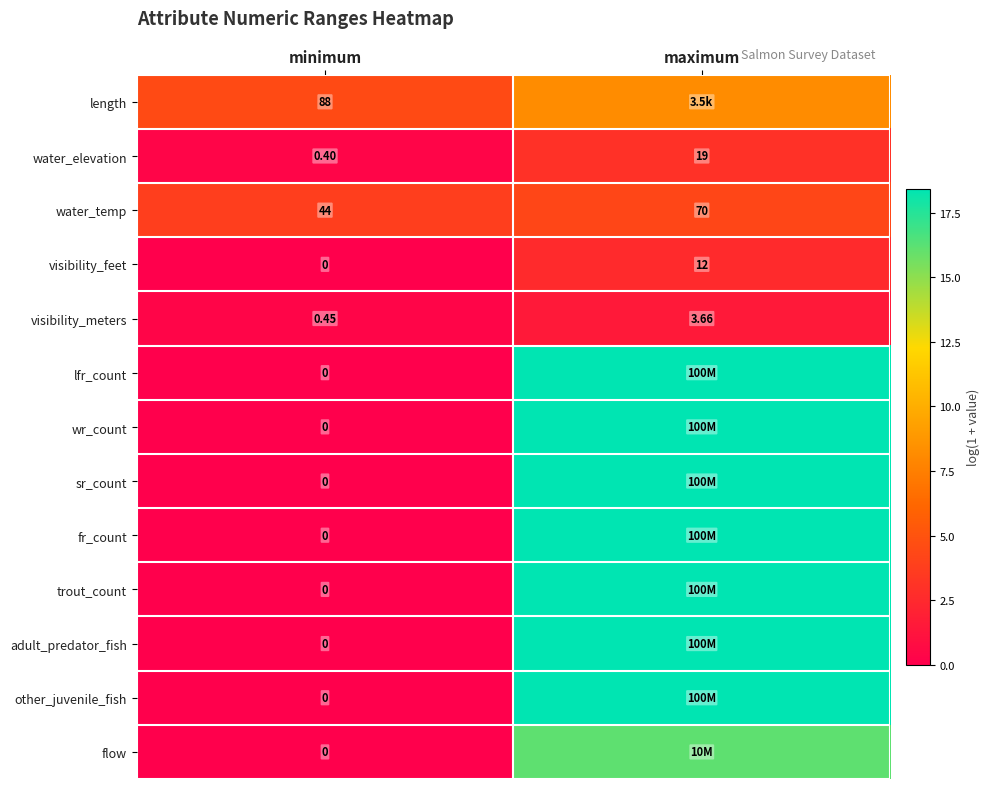

At which label does visibility_feet reach its minimum?

minimum